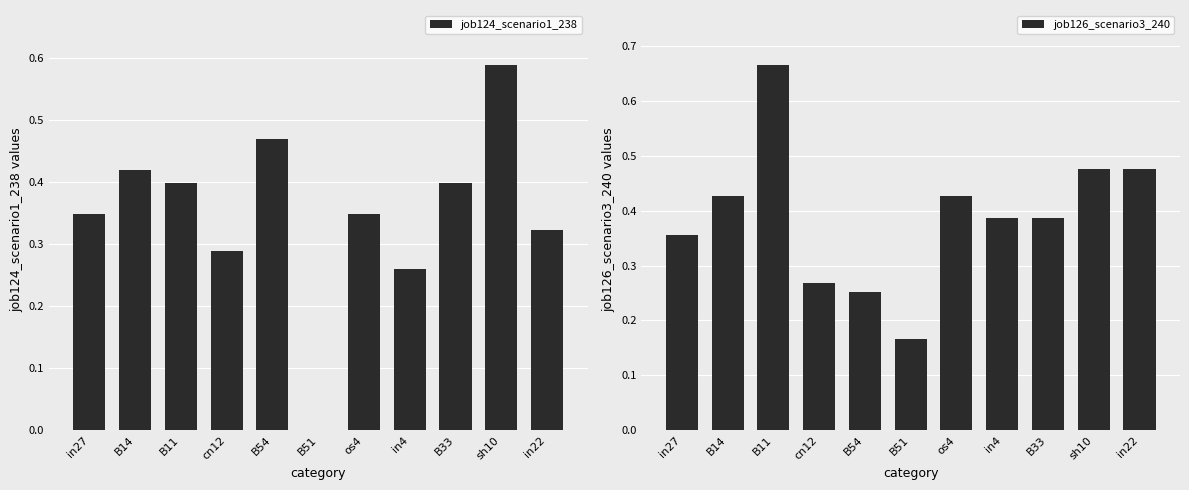

How many values in the job124_scenario1_238 series exceed 0?

10